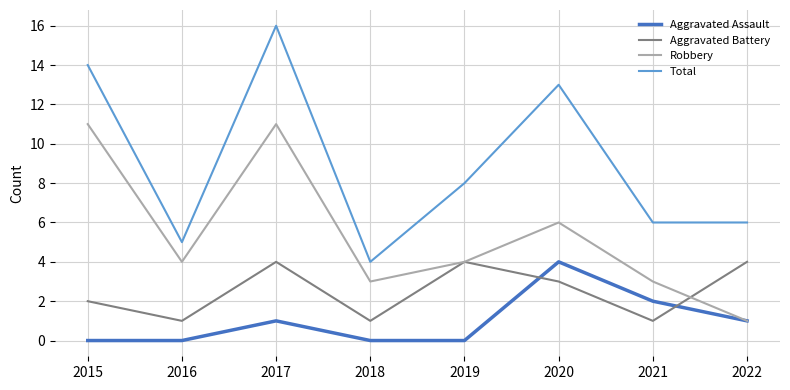

Reading left to right, list all the values displayed in this chart.

Aggravated Assault: 0	0	1	0	0	4	2	1
Aggravated Battery: 2	1	4	1	4	3	1	4
Robbery: 11	4	11	3	4	6	3	1
Total: 14	5	16	4	8	13	6	6